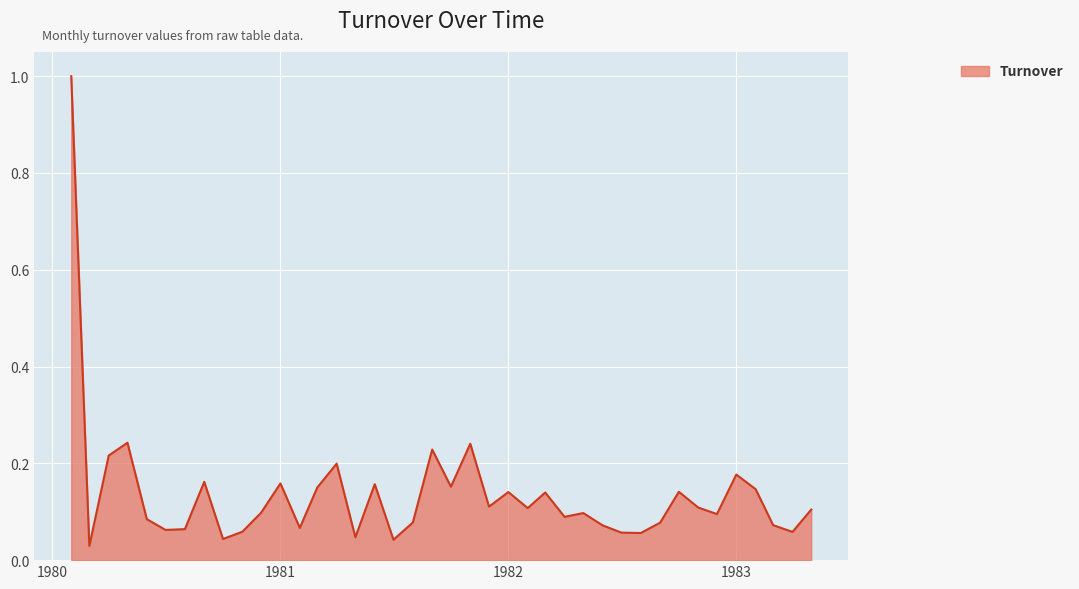

What is the greatest value displayed?

1.0